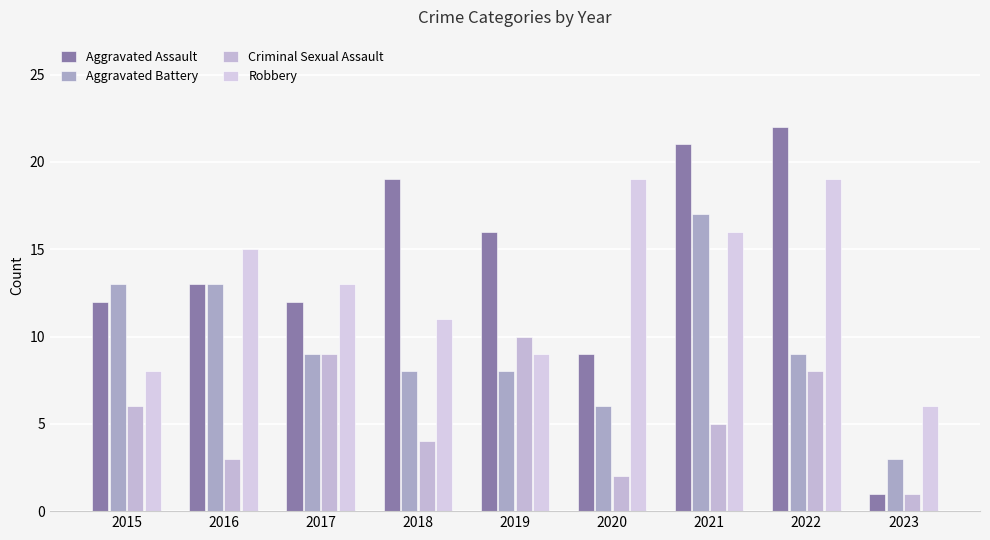

The value of Criminal Sexual Assault at 2015 is 4. True or false?

False